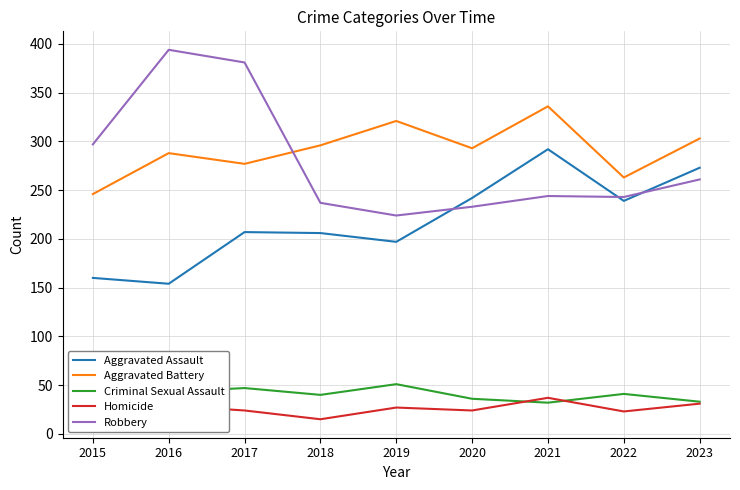

Where does the Robbery series first go above 244?

2015